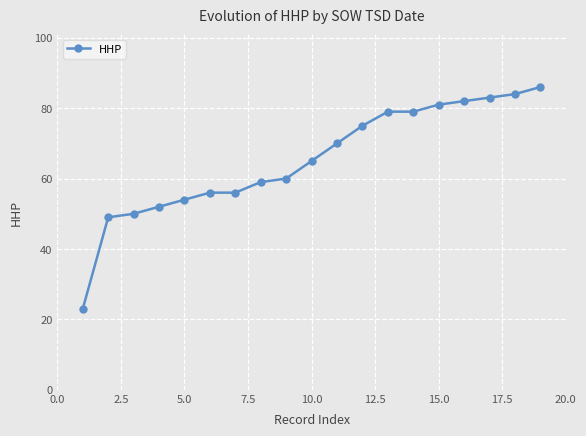

What is the value of the 10th point from the left?

65